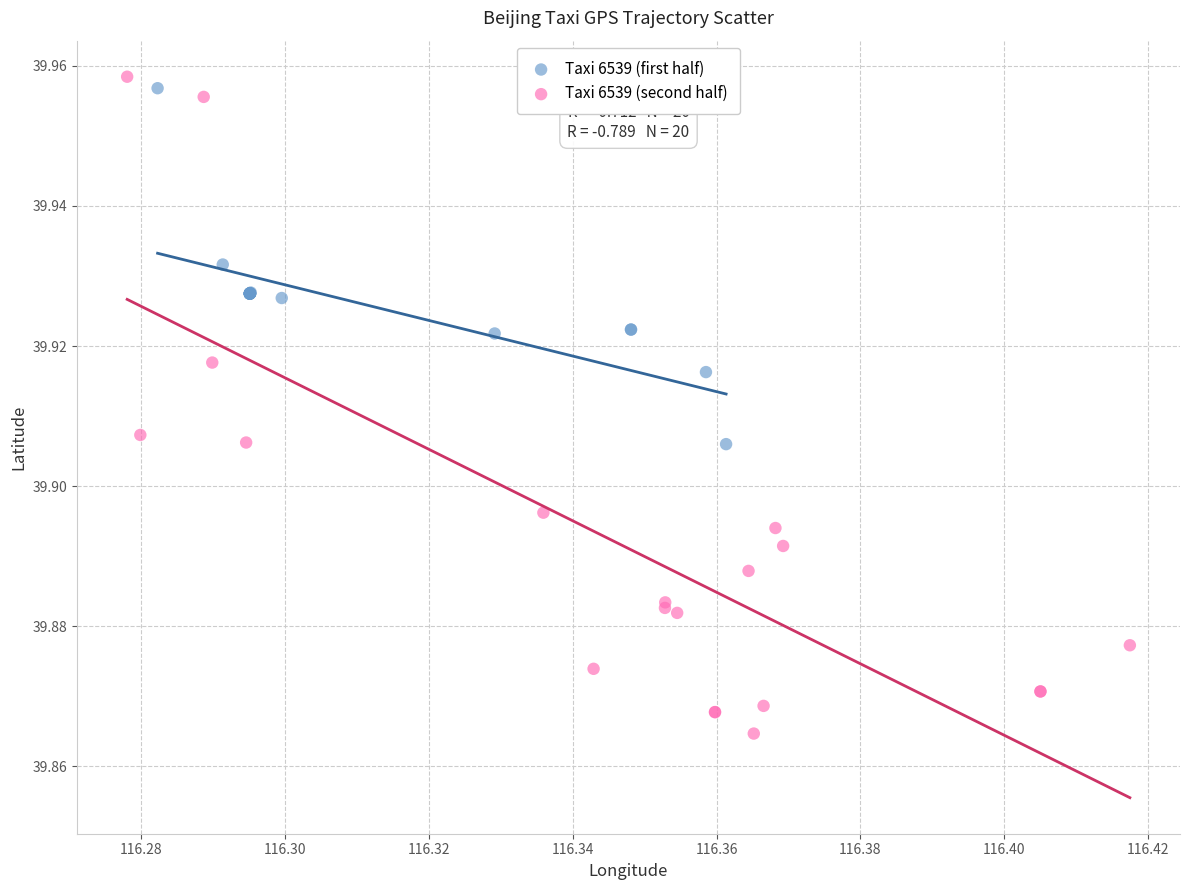

Which series has the widest spread of Y values?

Taxi 6539 (second half)